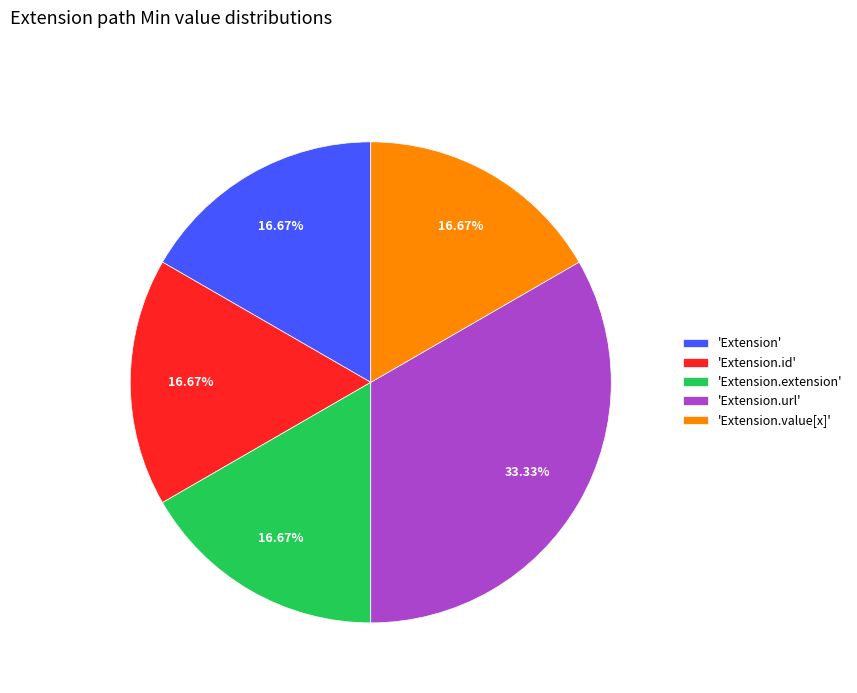

Approximately how many times larger is the value at 'Extension.extension' compared to 'Extension.id'?

1.0